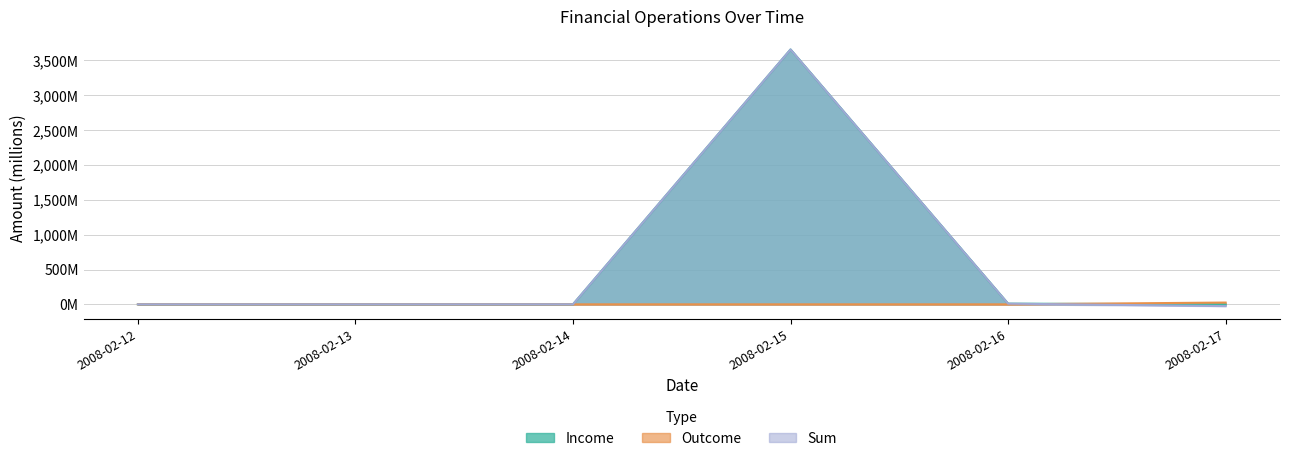

Reading left to right, list all the values displayed in this chart.

Income: 0.0	0.0	0.5	3657.3	9.9	0.1
Outcome: 0.0	0.0	0.0	0.1	0.0	25.6
Sum: 0.0	0.0	0.5	3657.2	9.9	-25.5